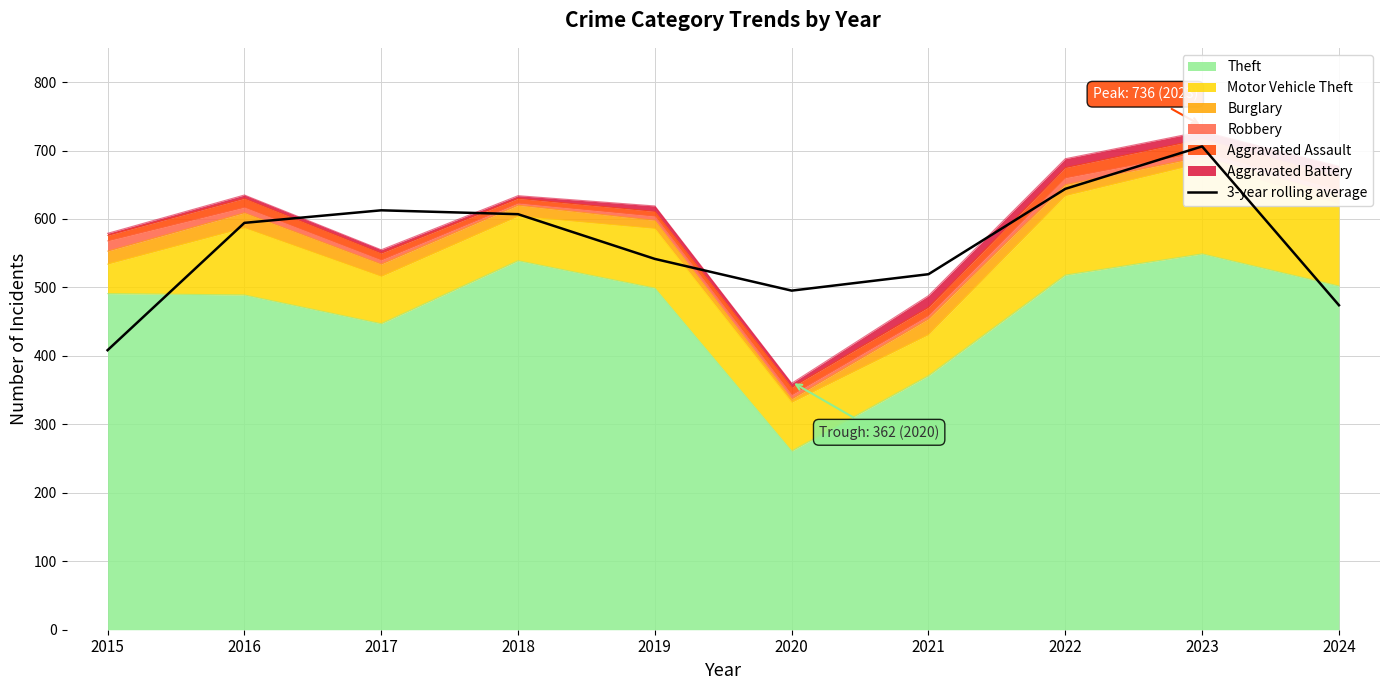

How many categories are shown in the chart?

10